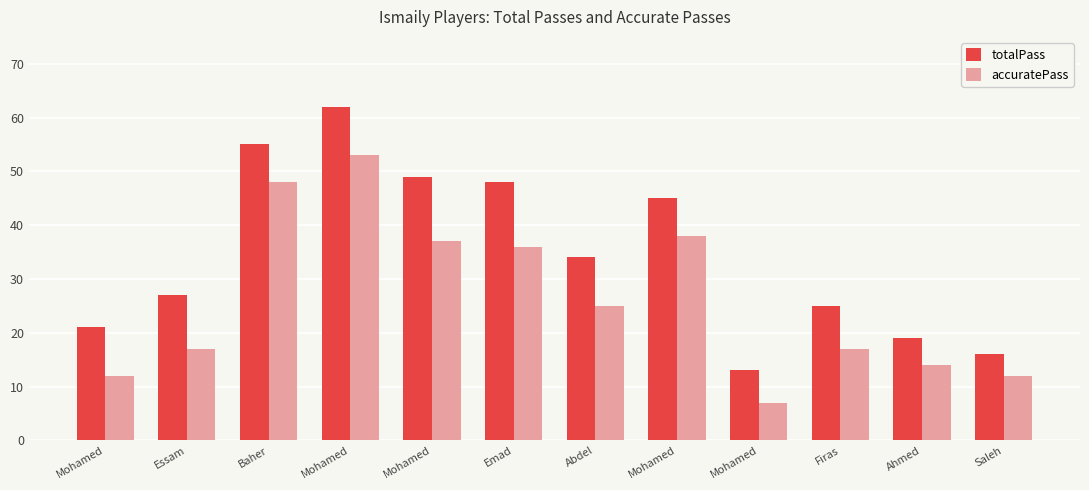

At which label does accuratePass reach its peak?

Mohamed